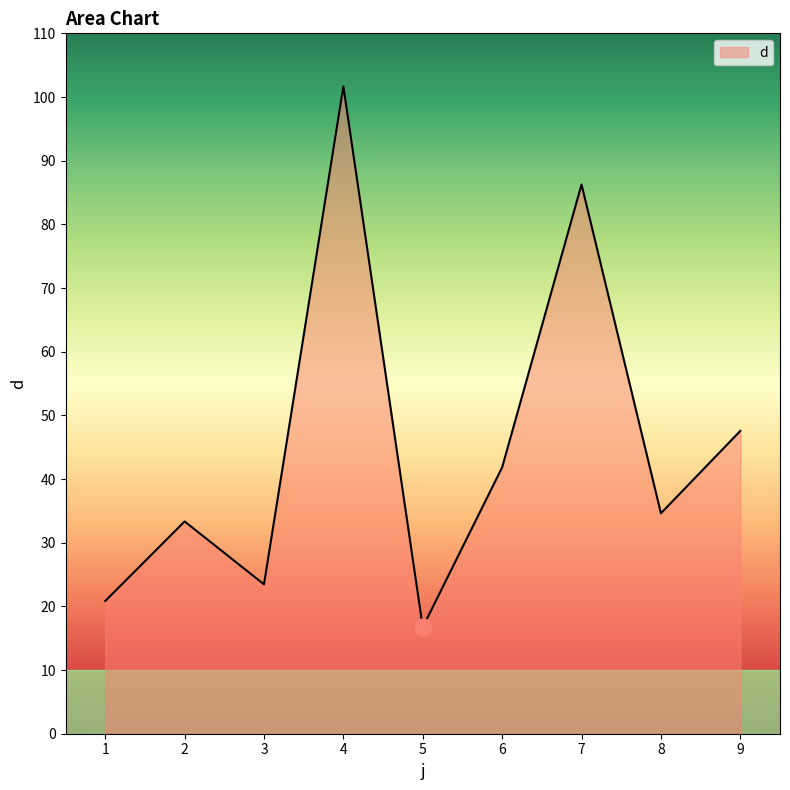

At which category does the data reach its first local valley?

3